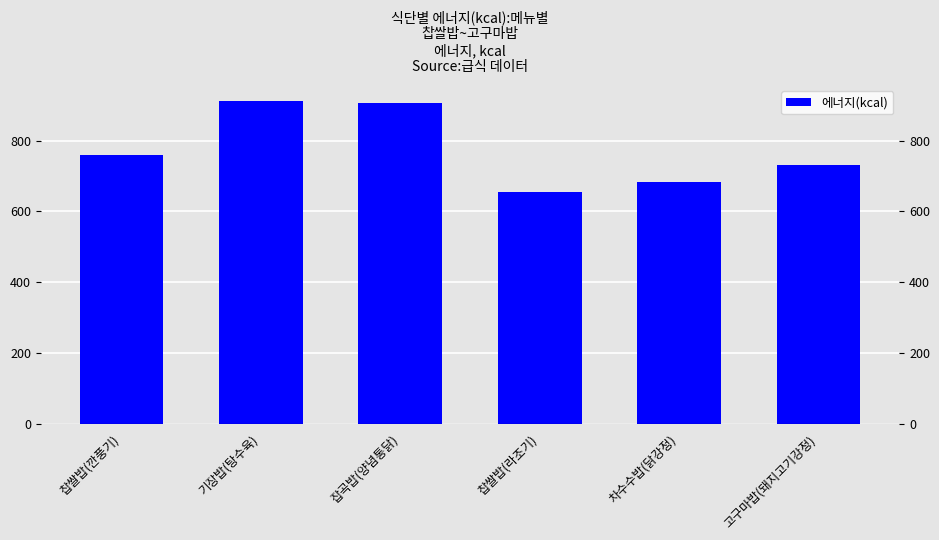

Does the chart contain any negative values?

No